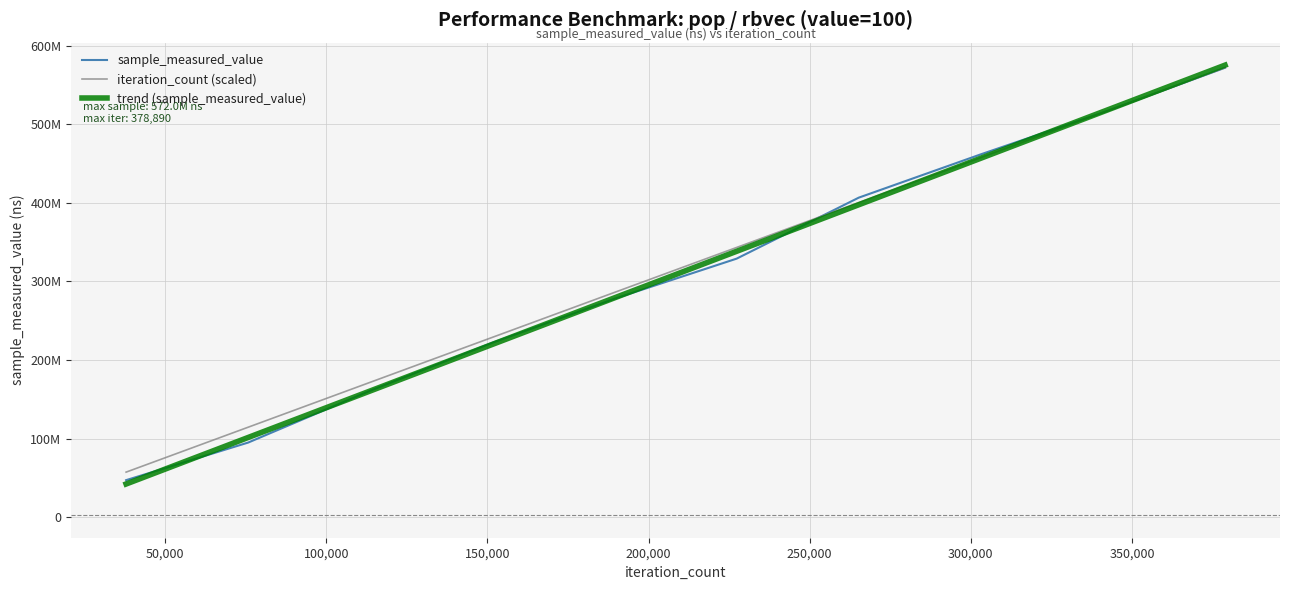

What is the value of the iteration_count point at the 4th from the left?

228794356.4